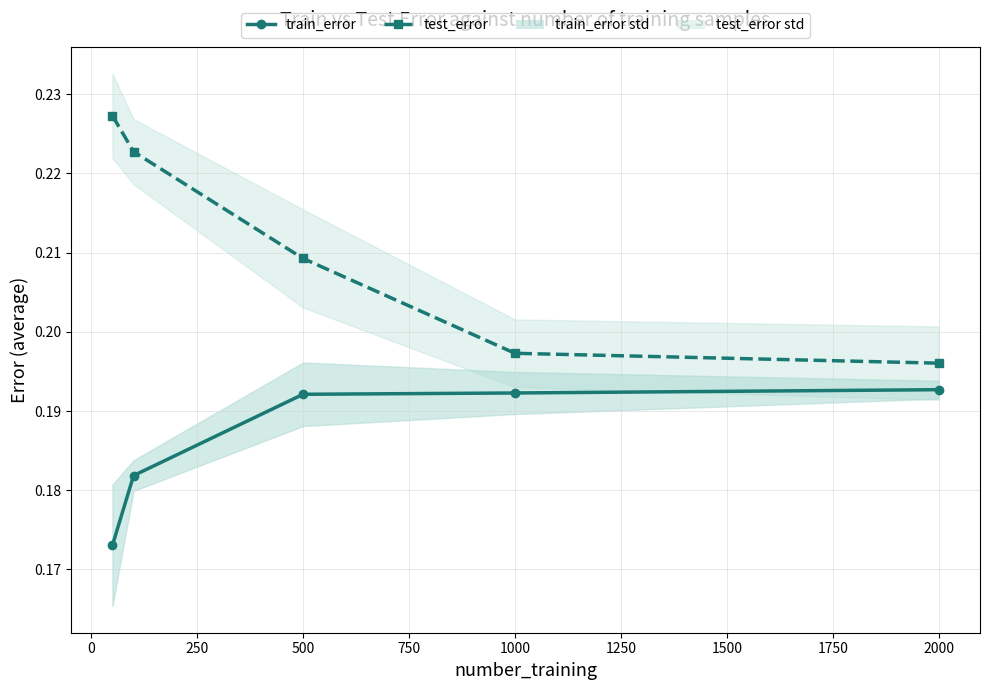

True or false: test_error and train_error cross at least once.

False